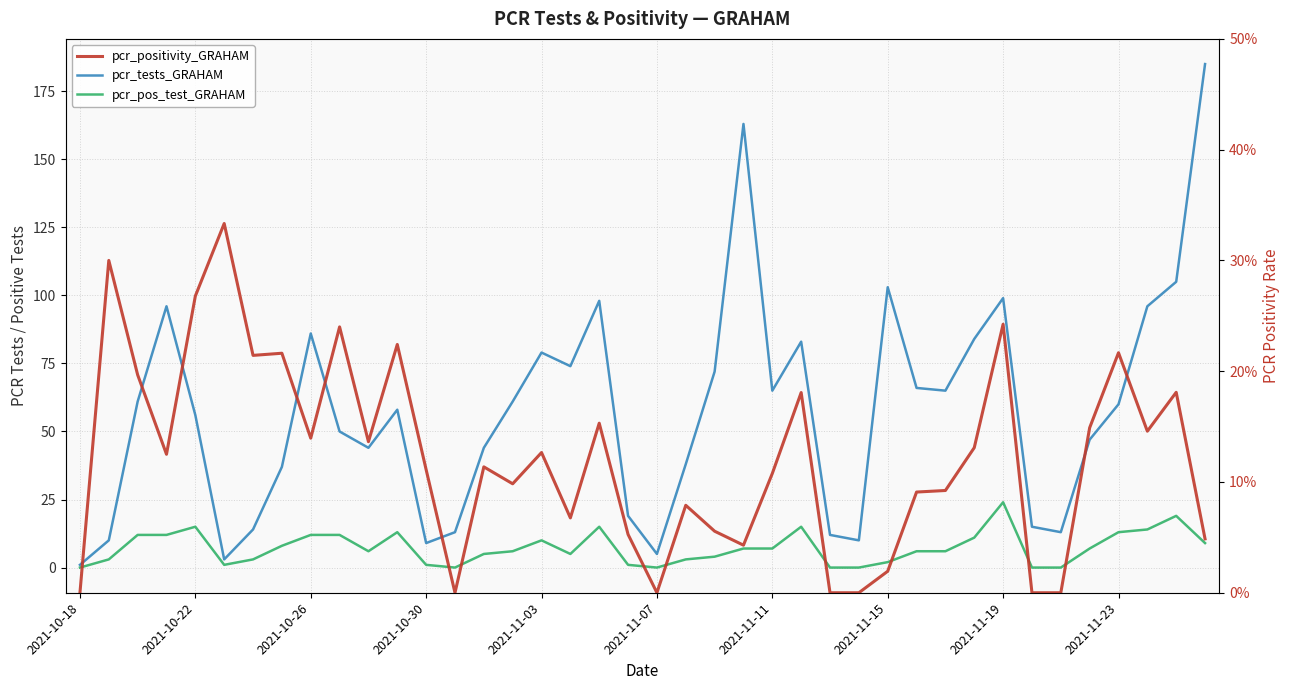

Which series has the widest spread of values?

pcr_tests_GRAHAM